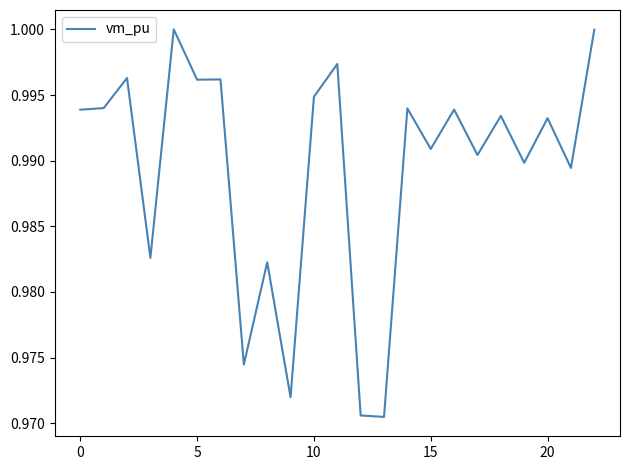

Does the chart display data point markers on the line(s)?

No